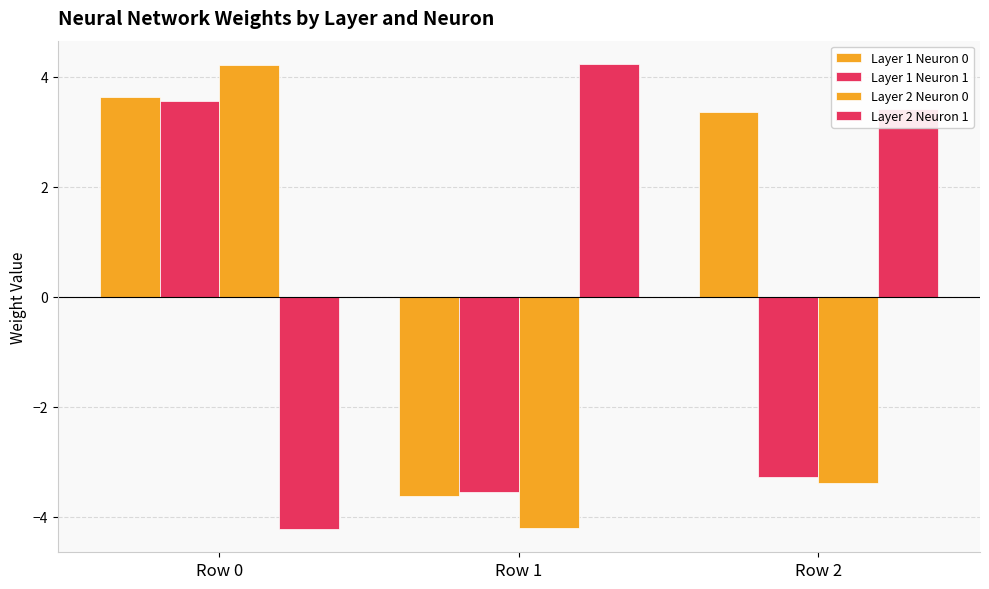

What is the approximate value of Layer 1 Neuron 1 at Row 2?

-3.3